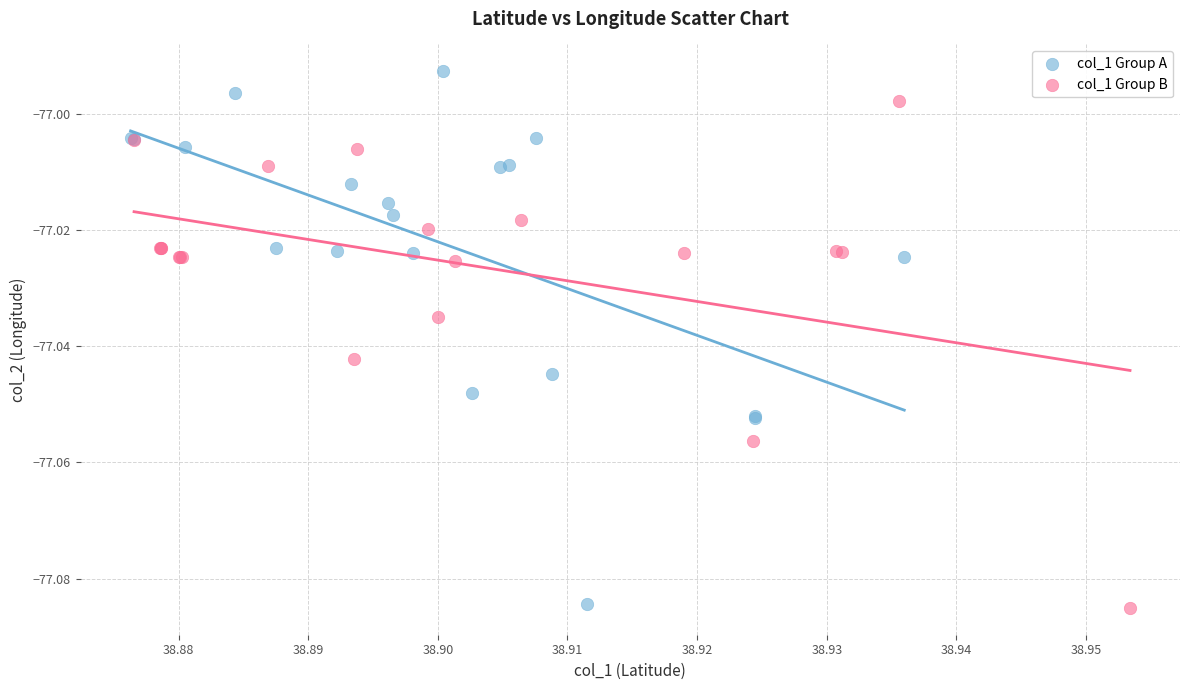

Which series has the widest spread of Y values?

col_1 Group A